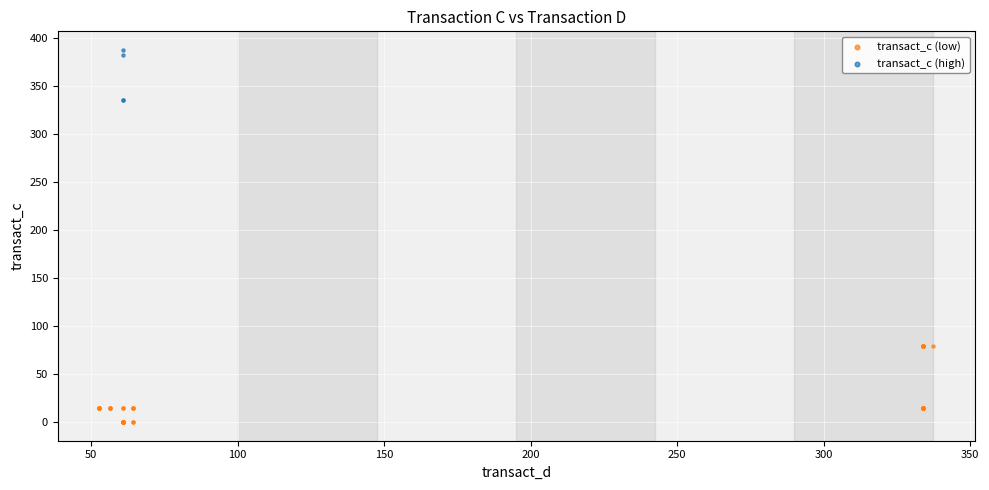

Which series has the widest spread of Y values?

transact_c (low)